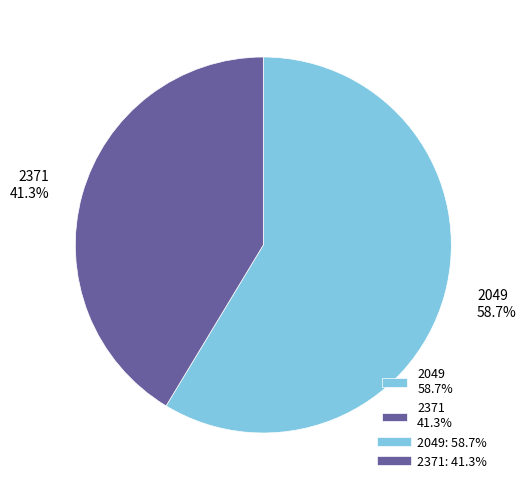

Do 2049 and 2371 together represent more than half of the pie?

Yes